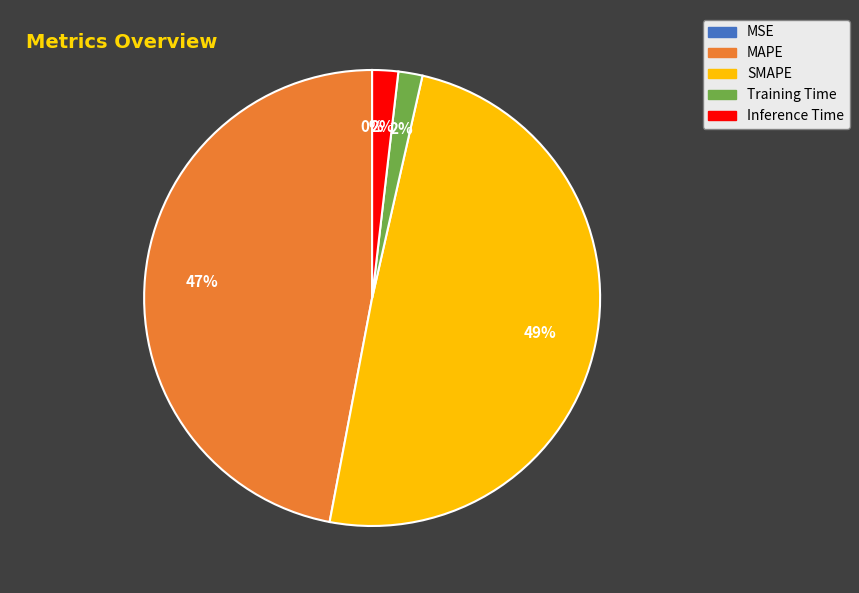

Is SMAPE the majority of the pie?

No